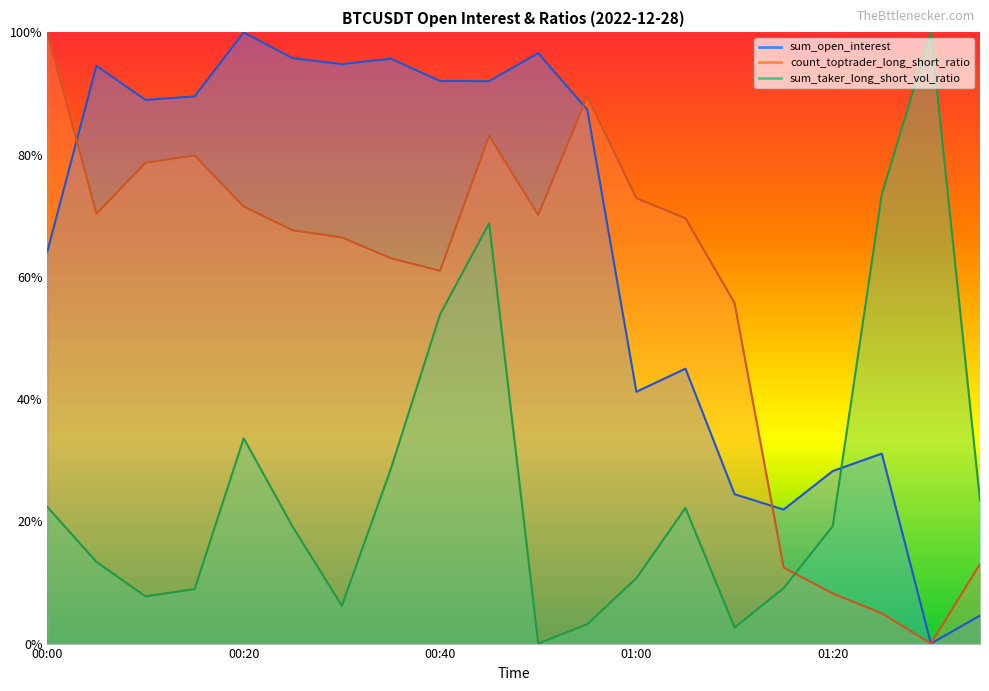

Rank the series at 00:05 from lowest to highest value.

sum_taker_long_short_vol_ratio, count_toptrader_long_short_ratio, sum_open_interest